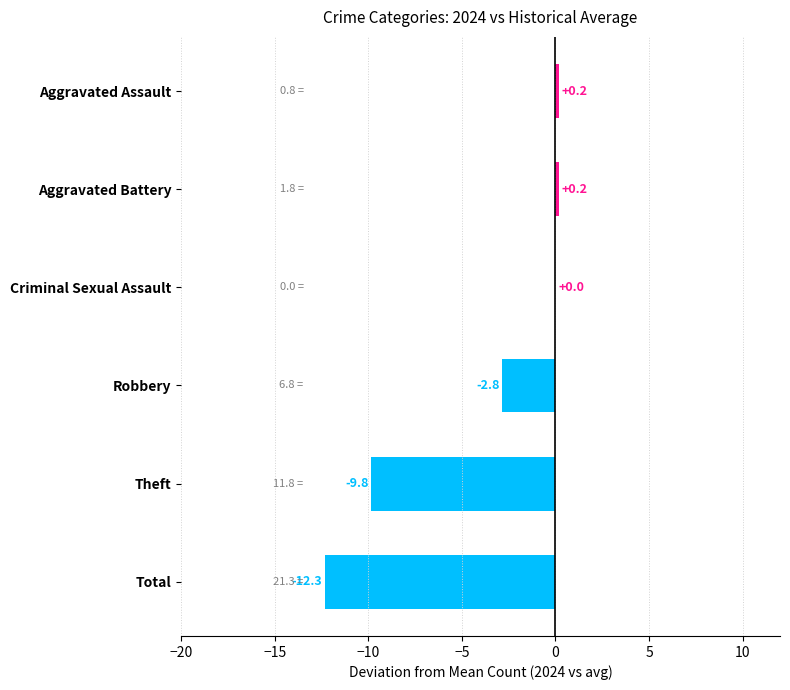

Is it true that the value at Criminal Sexual Assault is 0.0?

True